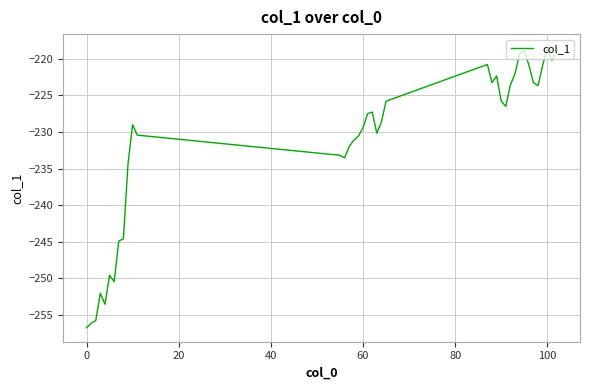

What is the minimum value shown in the chart?

-256.8